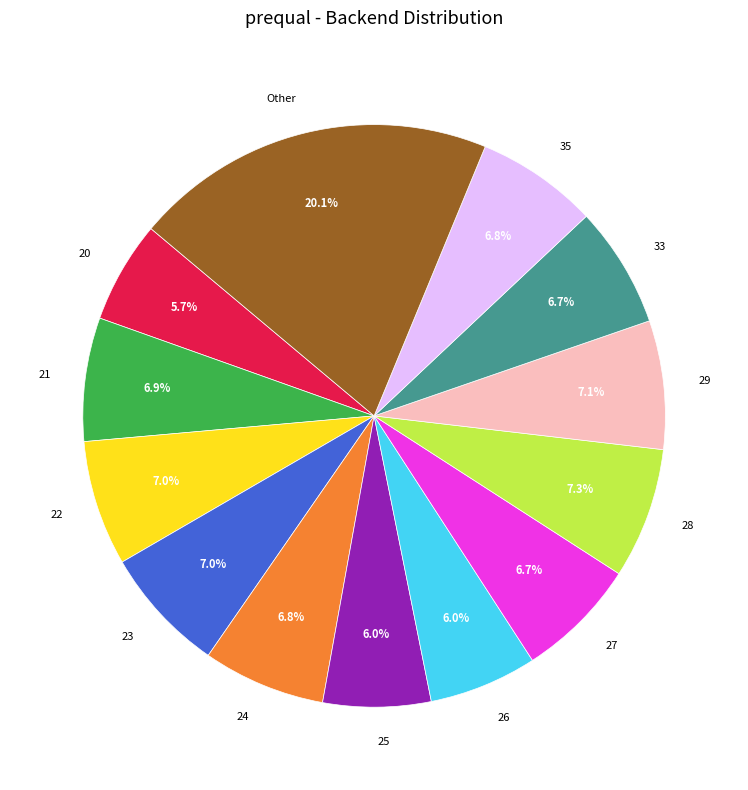

What is the largest slice in the pie chart?

Other